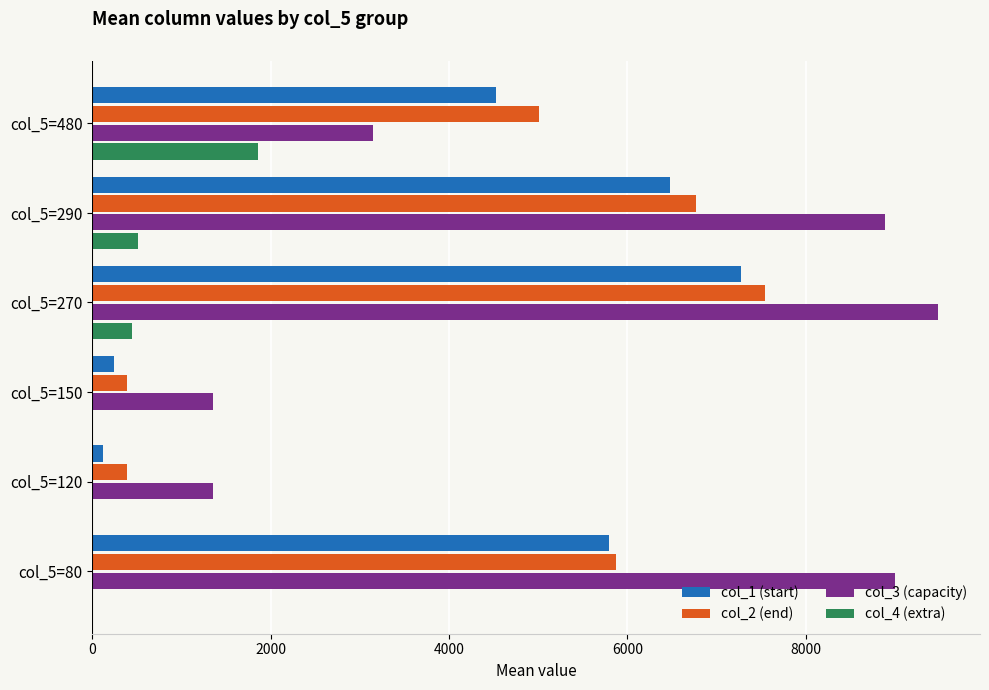

The value of col_4 (extra) at col_5=480 is 1860. True or false?

True